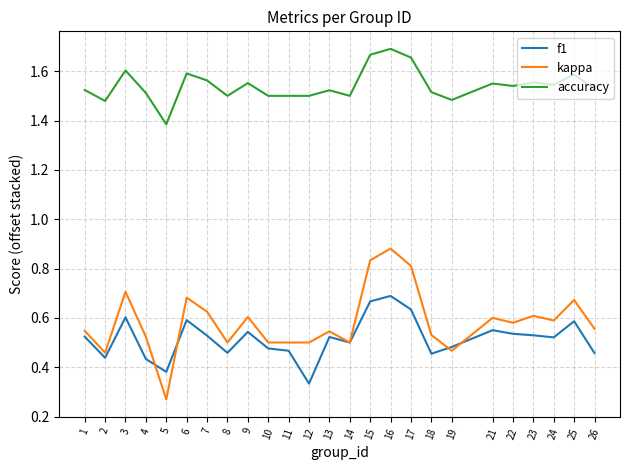

Which series has the widest spread of values?

kappa